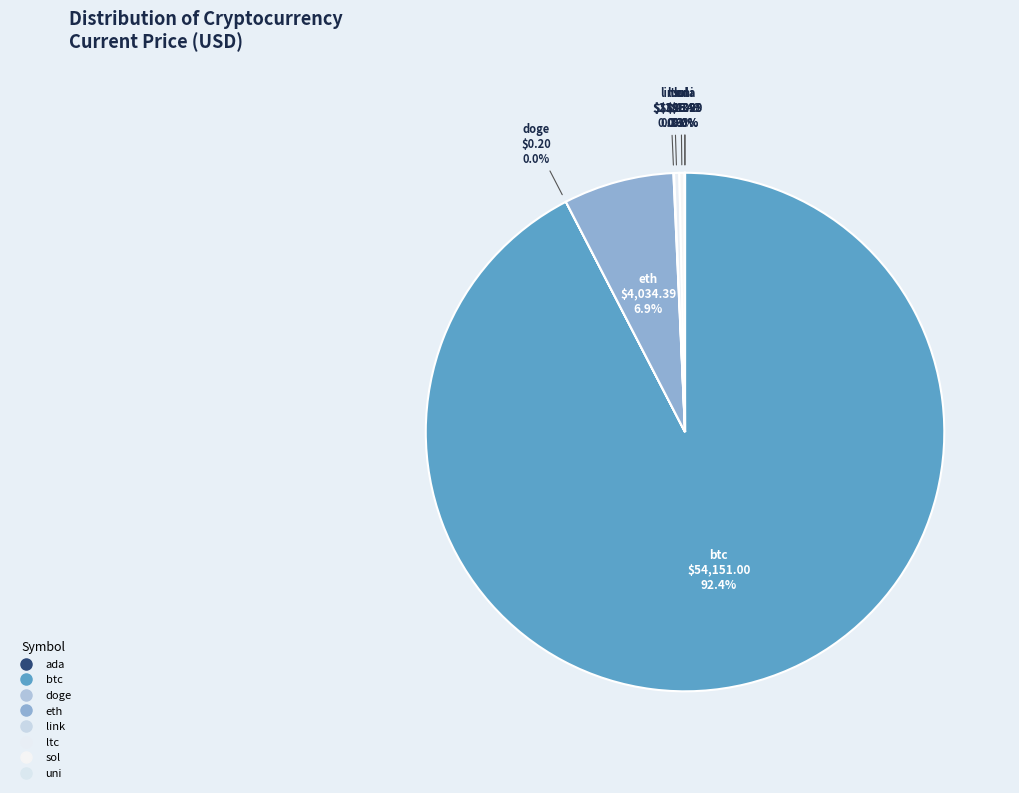

What is the change in value from btc to ltc?

-53962.0